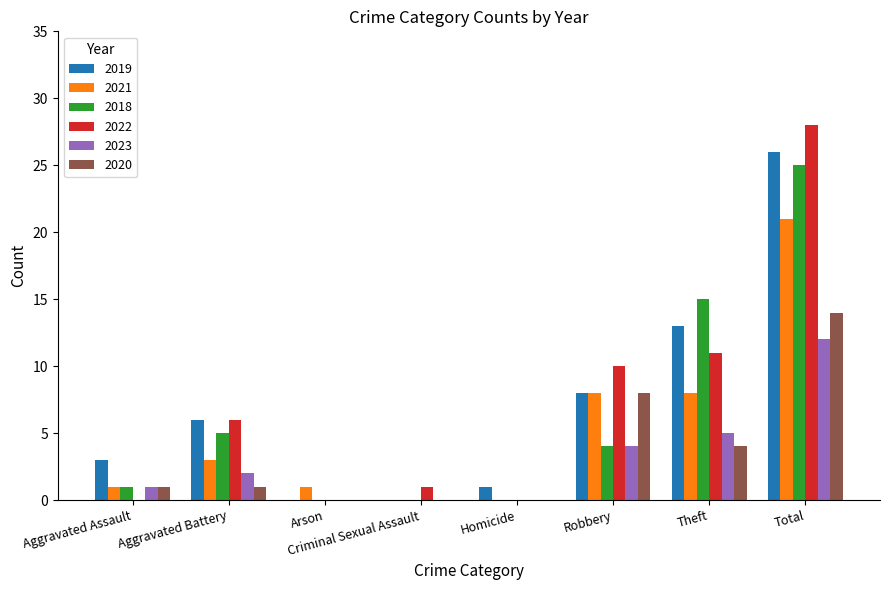

Is the value of 2021 at Total greater than the value of 2023 at Total?

Yes